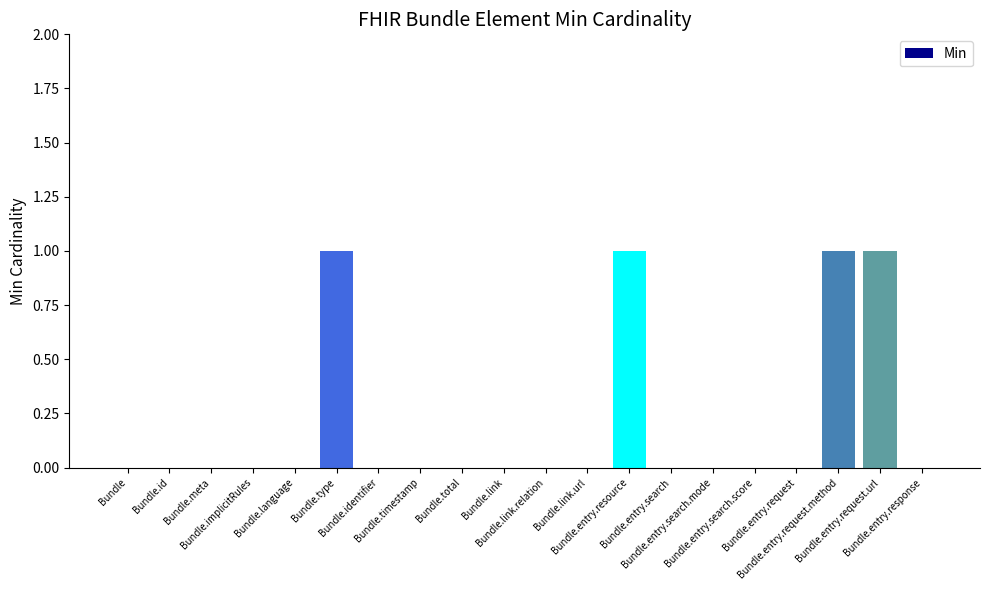

Count the values in the range 0 to 1.

20